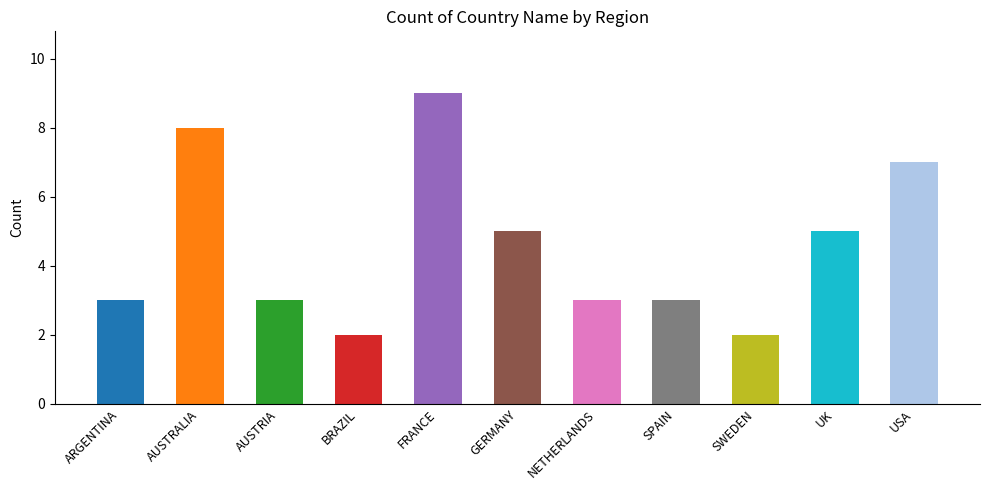

Read the value at ARGENTINA.

3